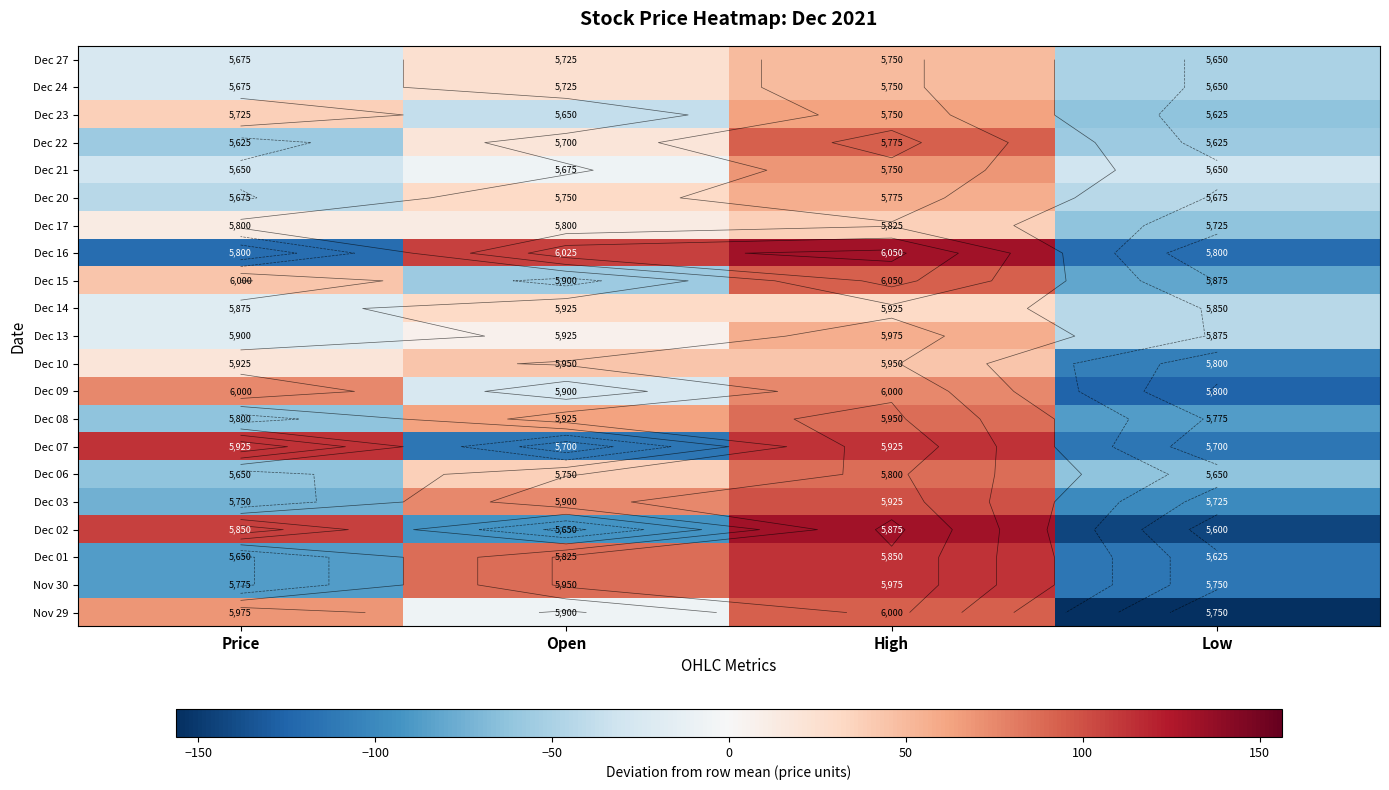

What is the spread (max minus min) of values at Price?

231.2